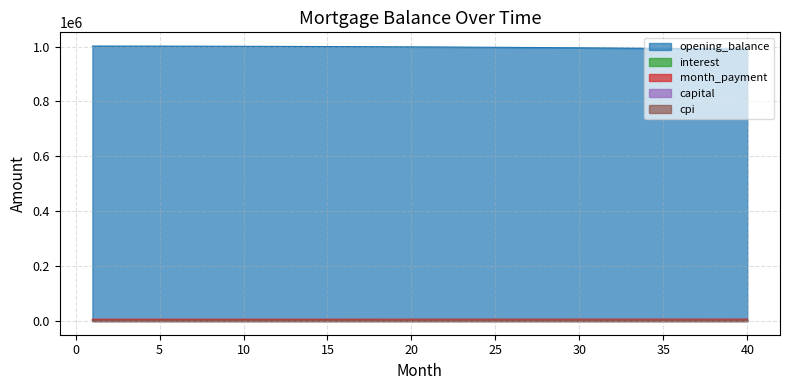

At which label does interest first exceed 4370?

1